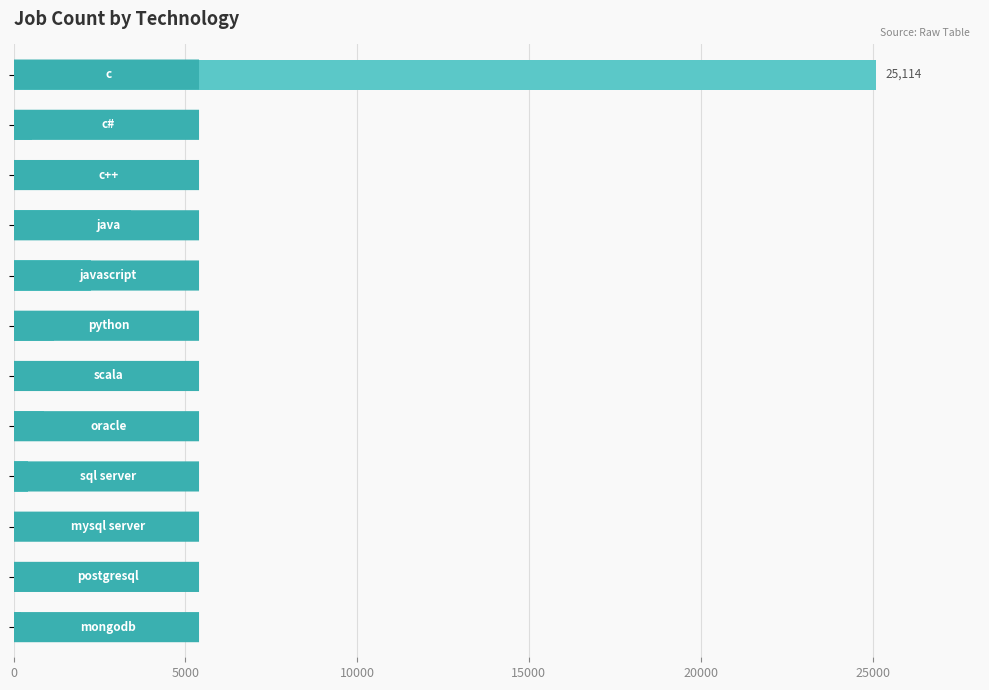

What is the greatest value displayed?

25114